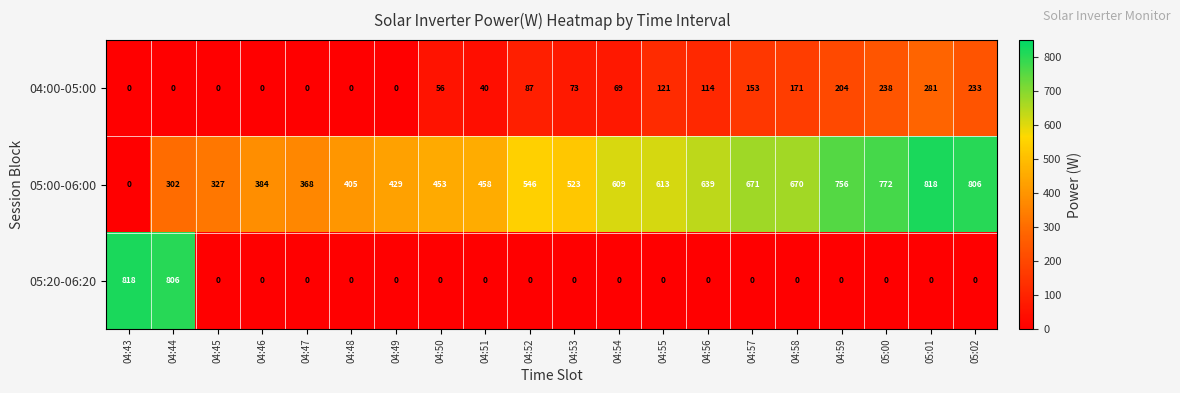

Read the 04:00-05:00 value at 04:53, to the nearest 10.

70